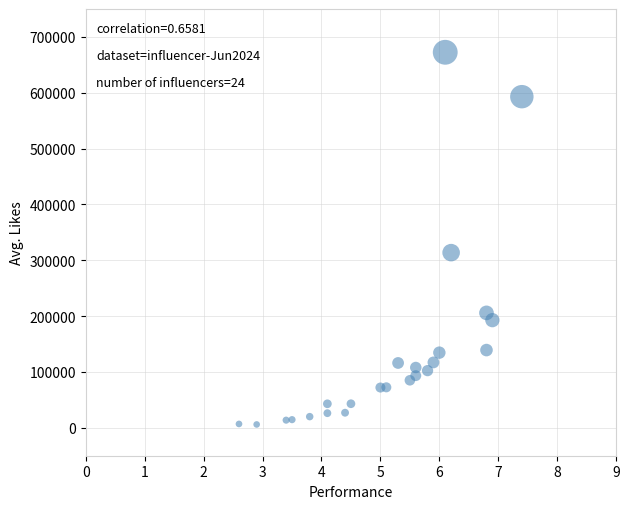

What Y value in the scatter plot is closest to 339250?

313700